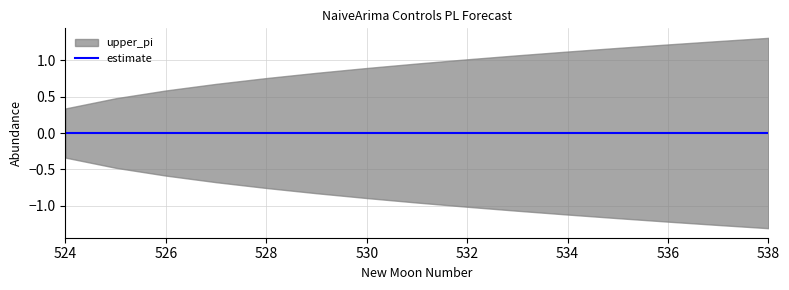

What is the value of the upper_pi point at the 3rd from the left?

0.6